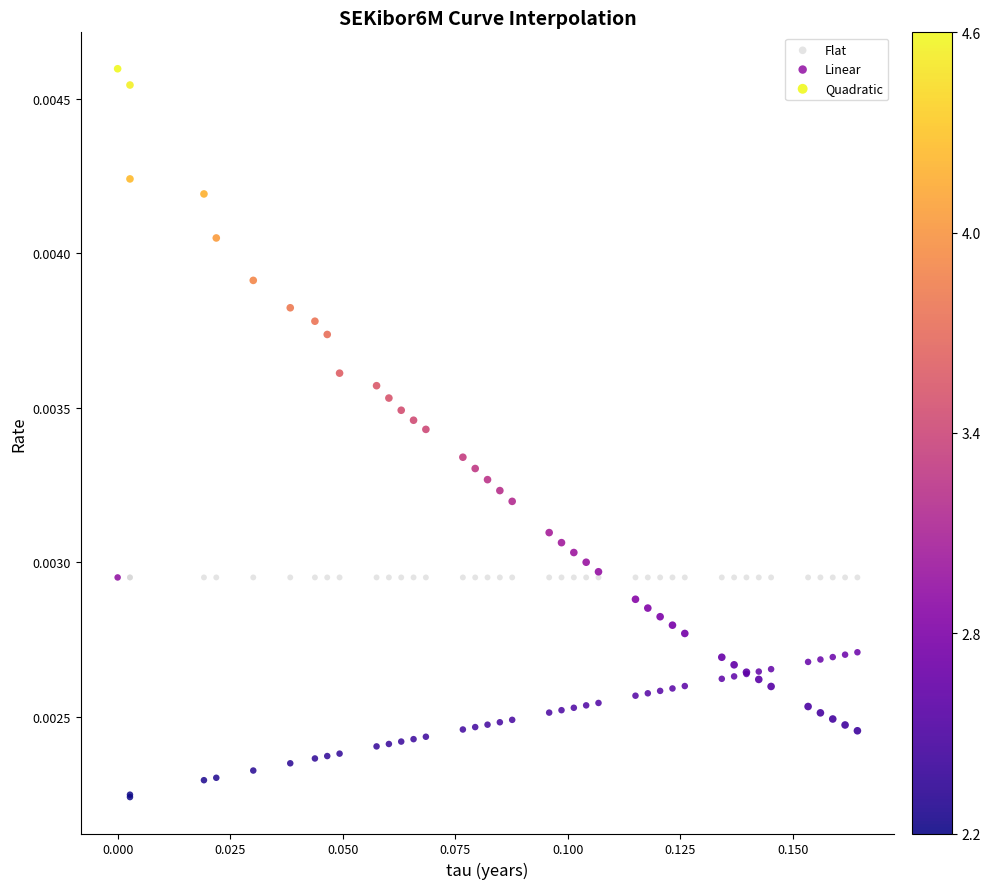

What are all the series names shown in the legend?

Flat, Linear, Quadratic